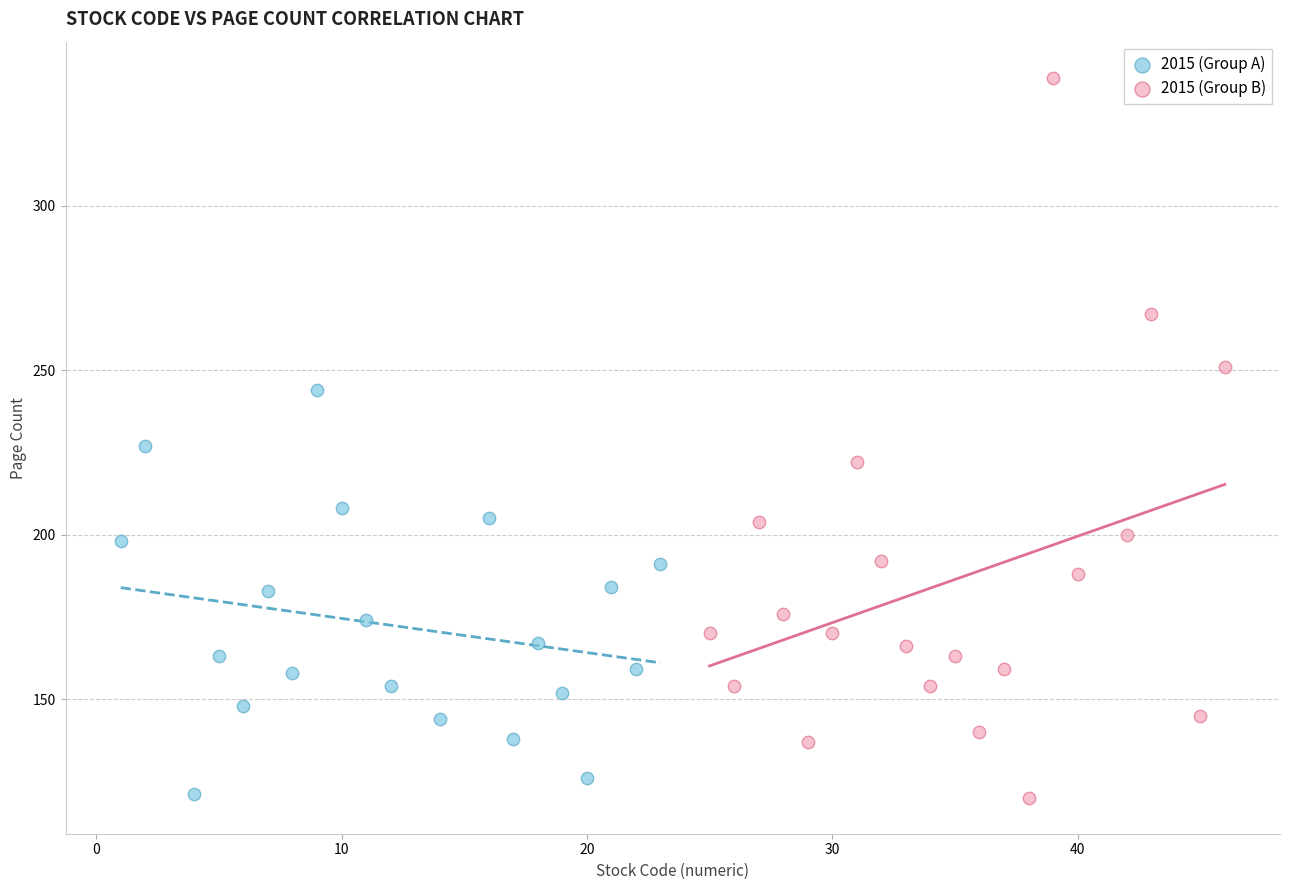

Which series reaches the maximum Y coordinate?

2015 (Group B)